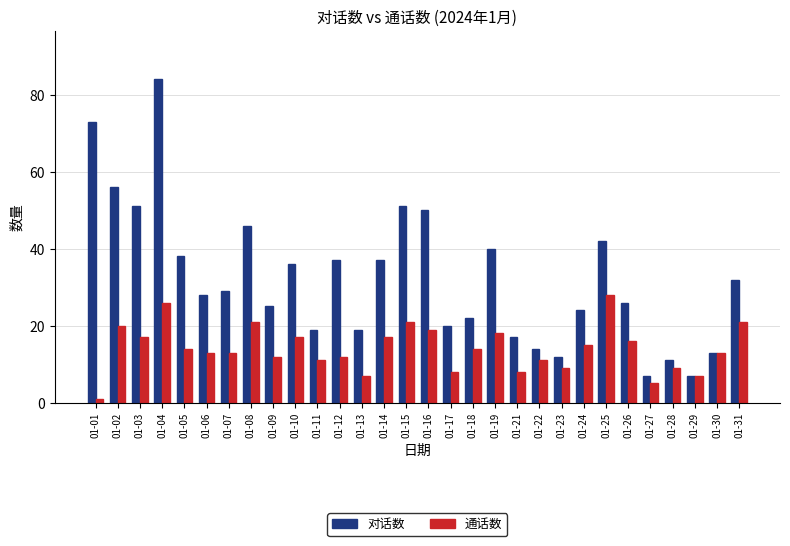

What value does the 对话数 series have at 01-05, to the nearest 5?

40